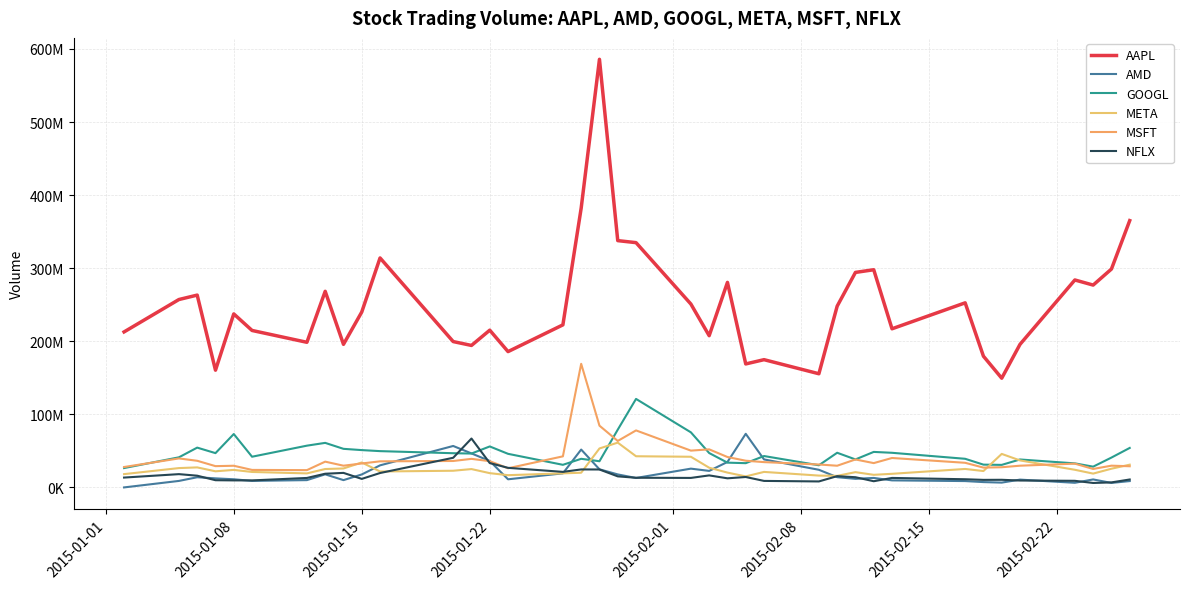

Does the chart have visible grid lines?

Yes